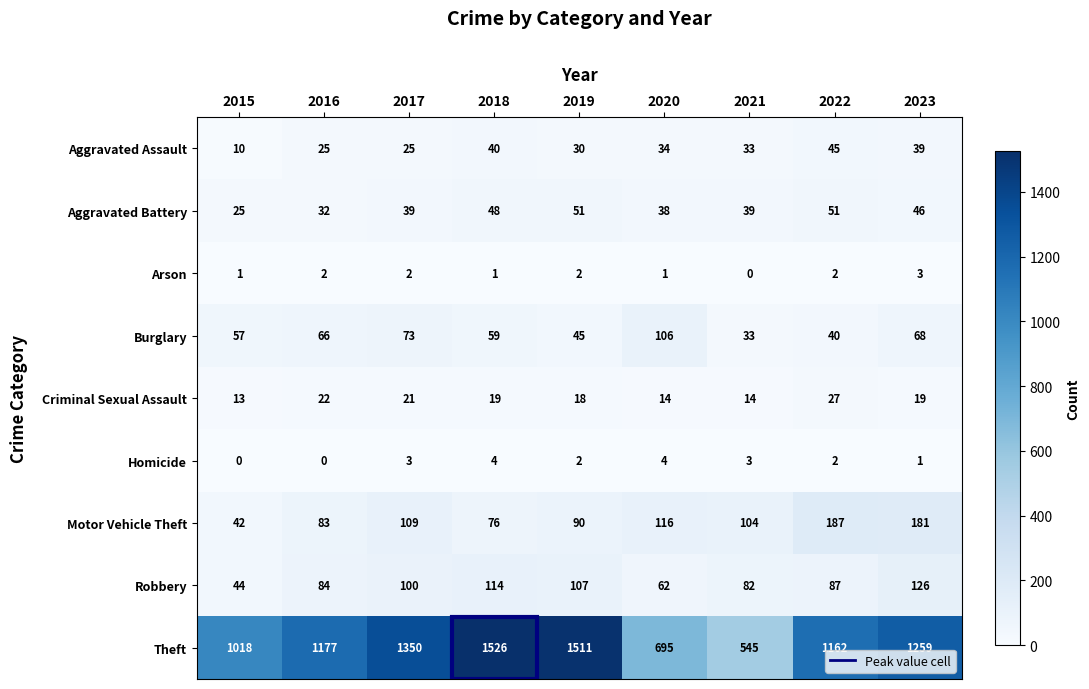

Which series changed the most between 2015 and 2020?

Theft